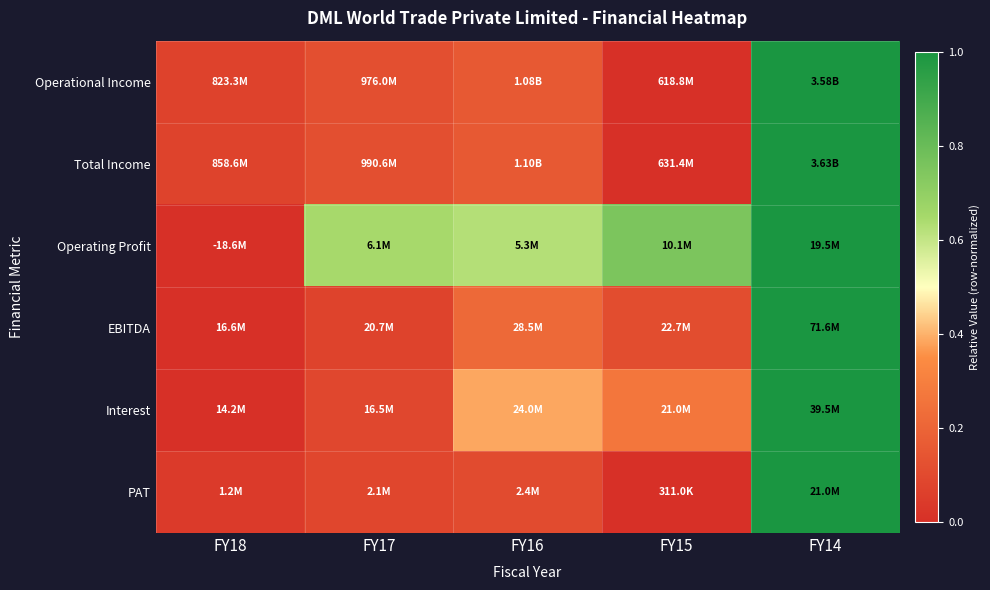

At which category is the sum across all series the highest?

FY14